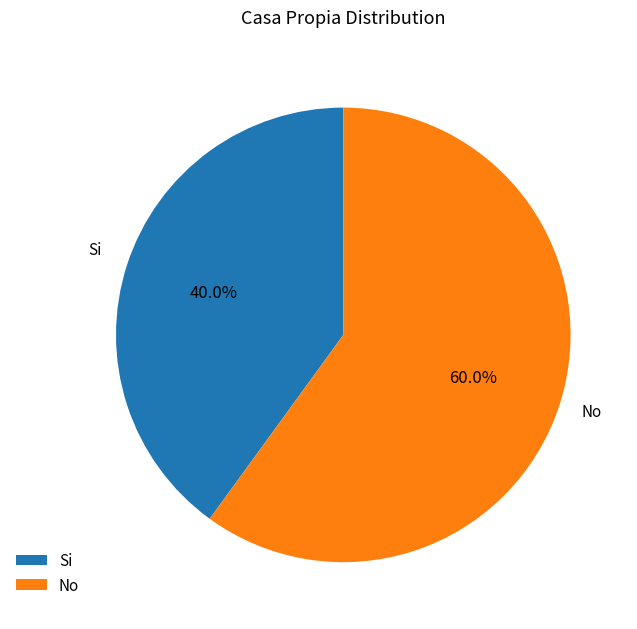

Rank the categories by value from lowest to highest.

Si, No